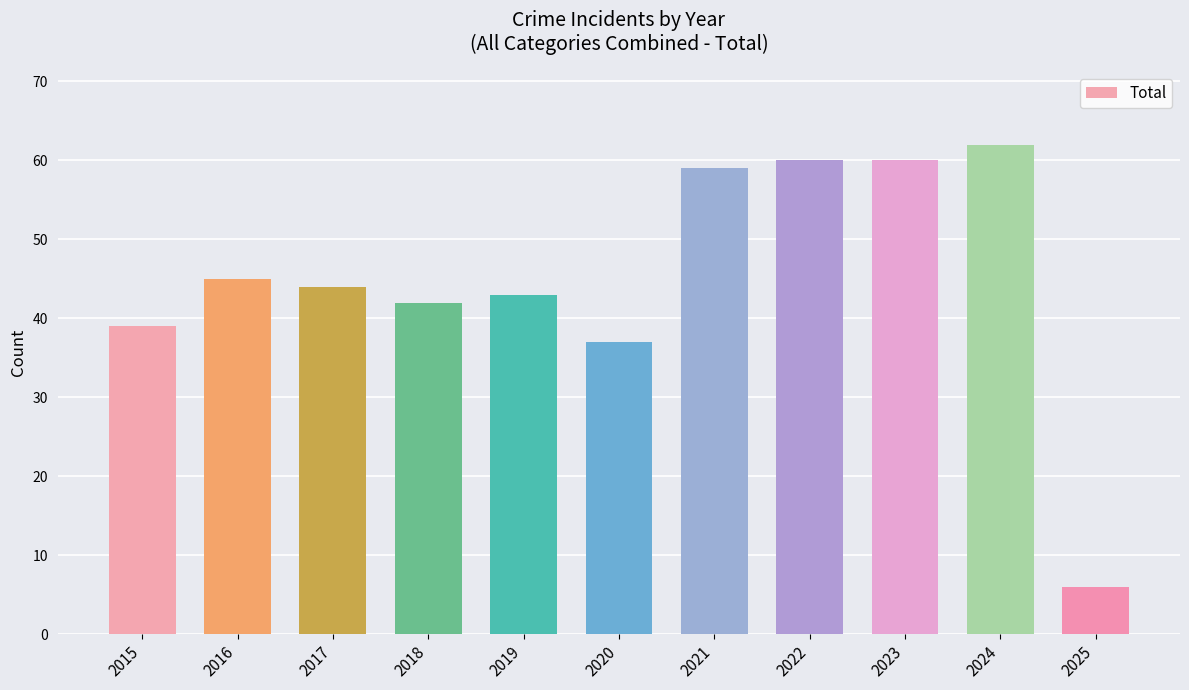

At which label is the value closest to 34?

2020